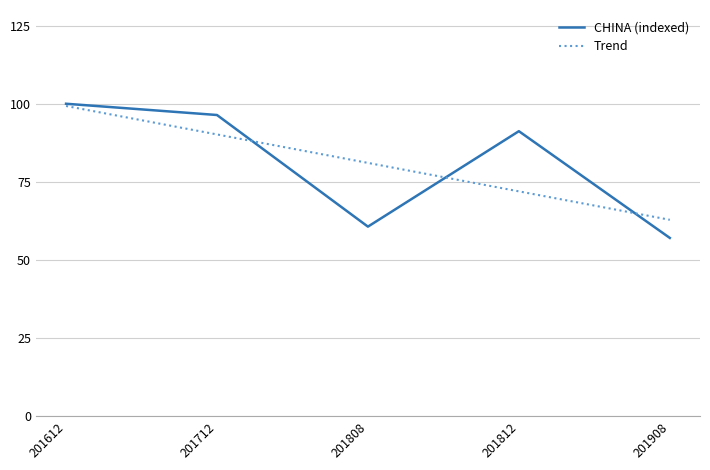

Is this an area chart (filled region under the line)?

No